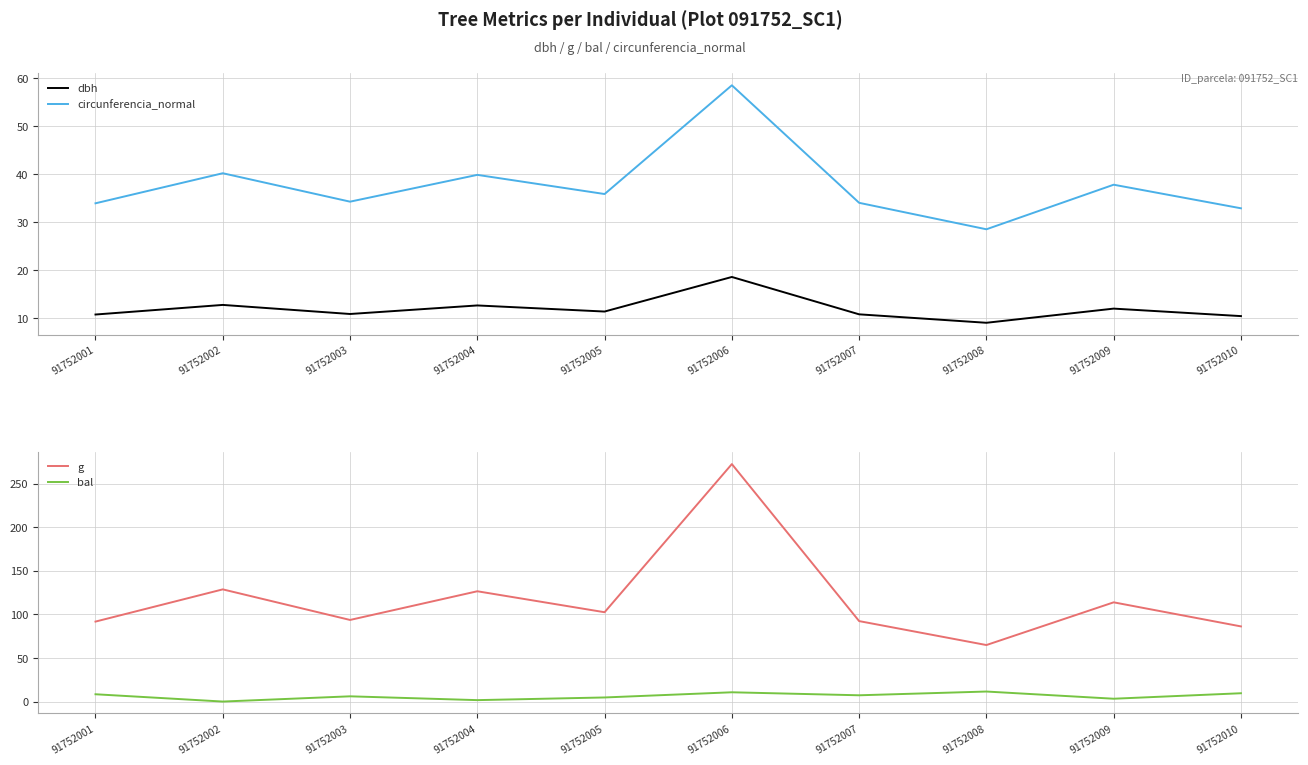

How many lines are shown in the chart?

4